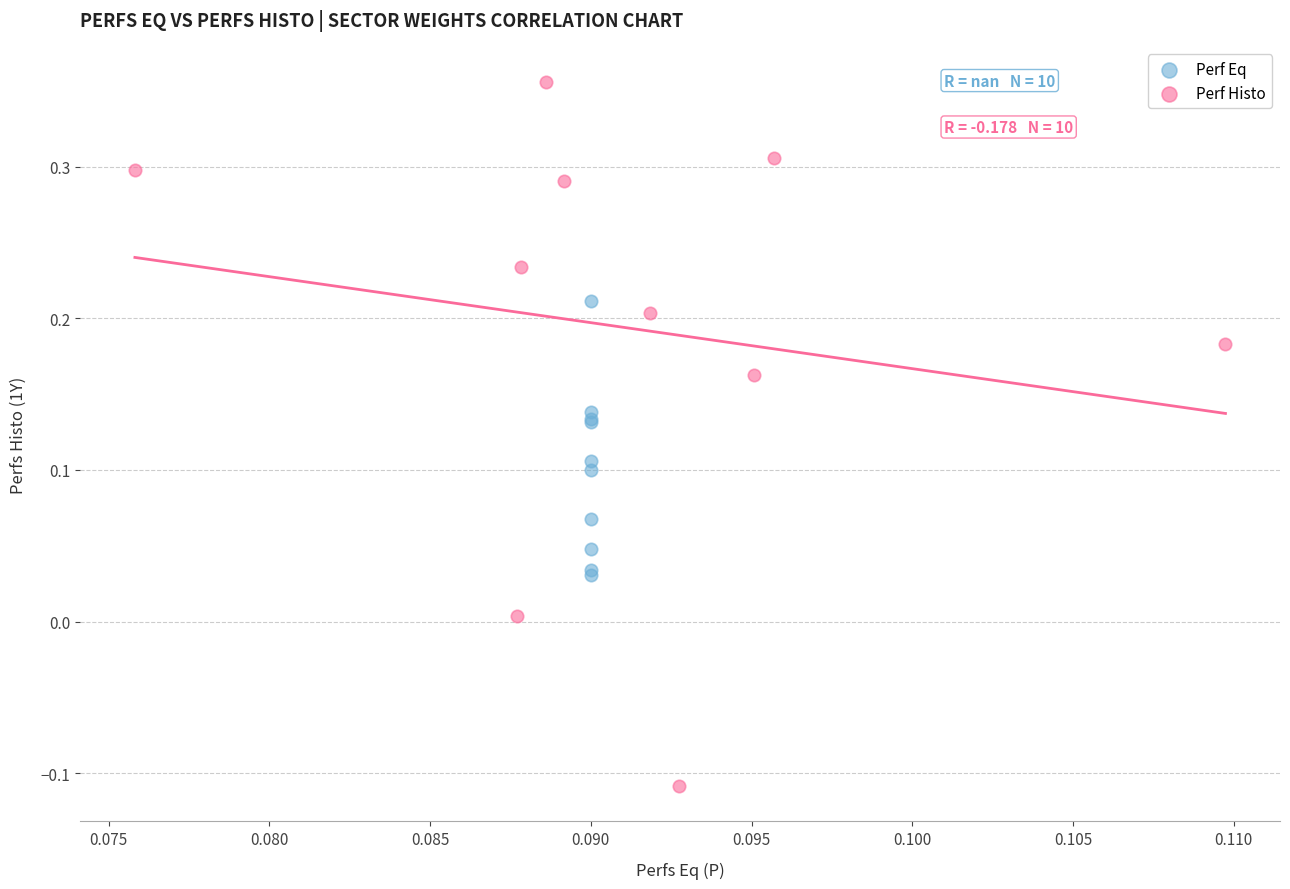

Which series has the largest Y range (max minus min)?

Perf Histo